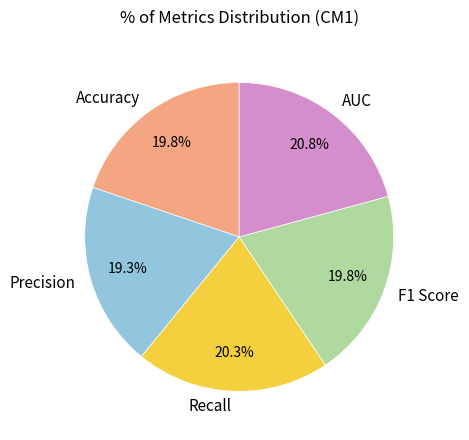

Is it true that AUC is 7% of the pie?

False